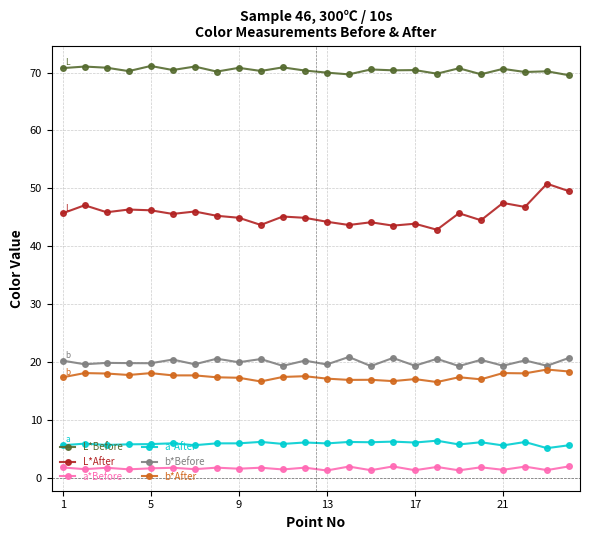

True or false: L*Before has more than 2 interior local peaks.

True